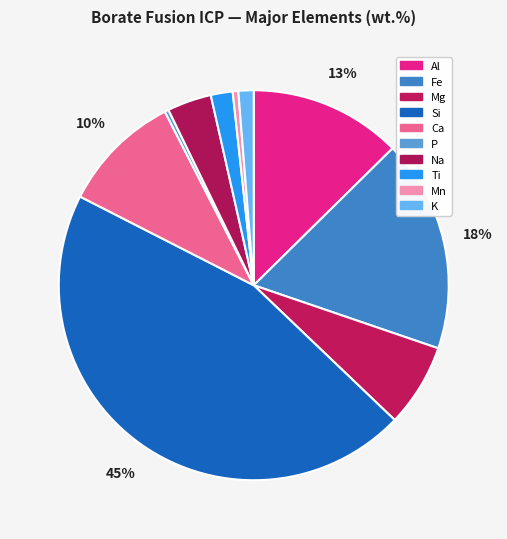

To the nearest percent, what is the difference between the largest and smallest slice percentages?

45%